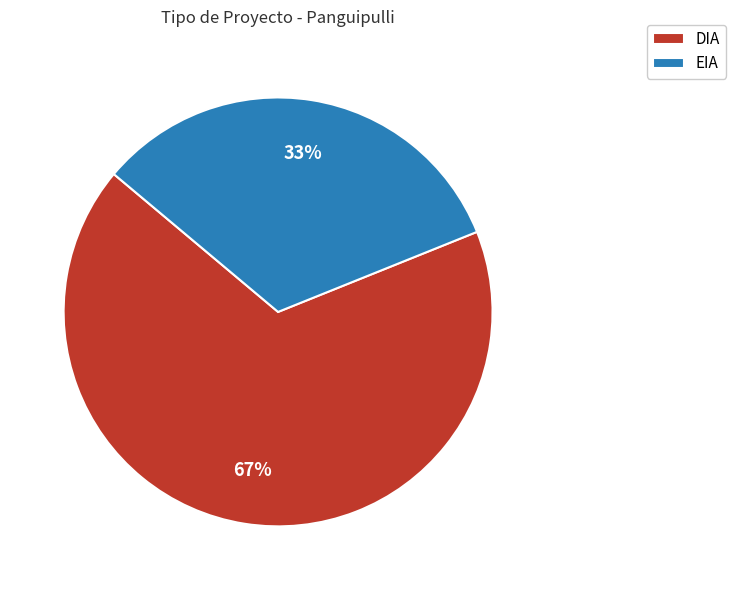

To the nearest percent, what is the combined percentage of EIA and DIA?

100%